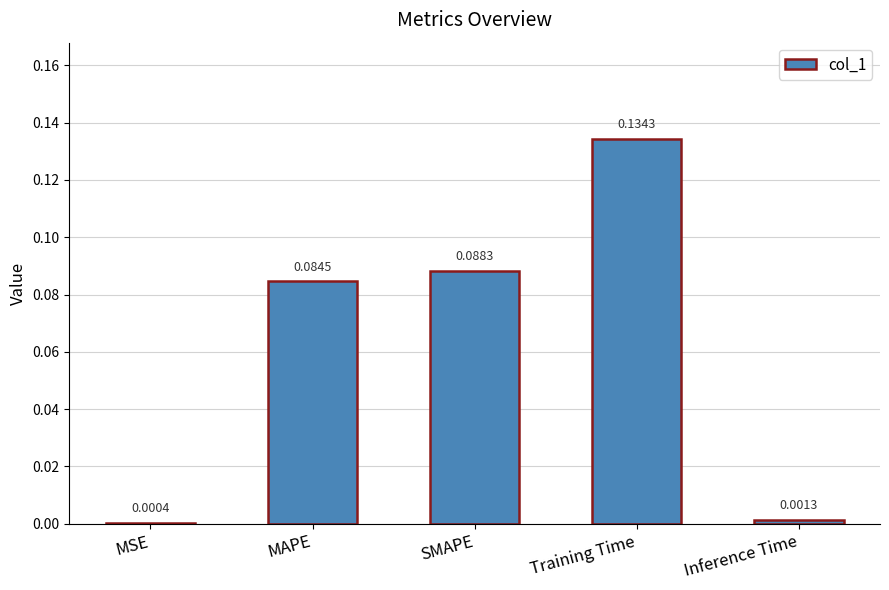

Where is the data nearest to the value 0?

MSE